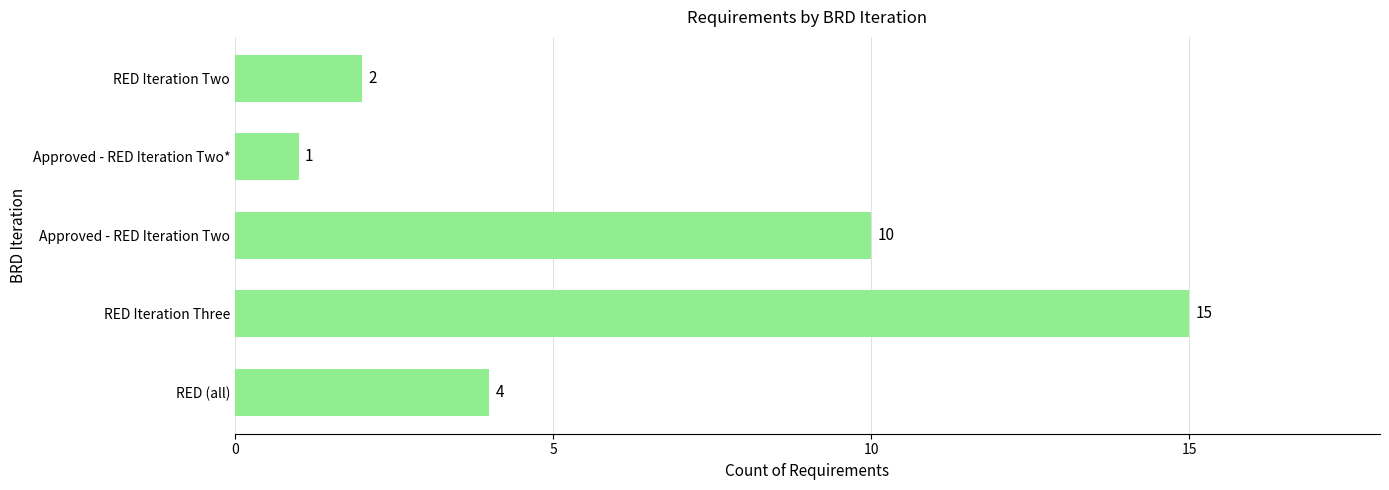

What is the difference between the second highest and second lowest values?

8